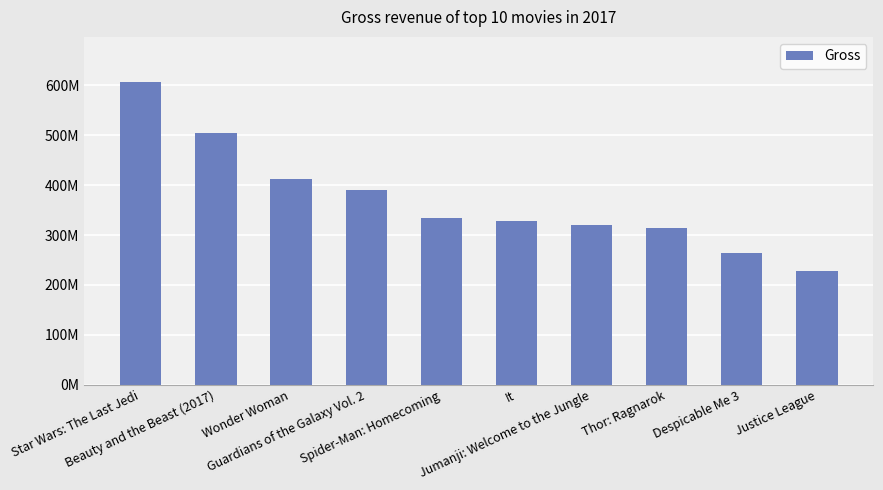

What is the change in value from Beauty and the Beast (2017) to Thor: Ragnarok?

-190520554